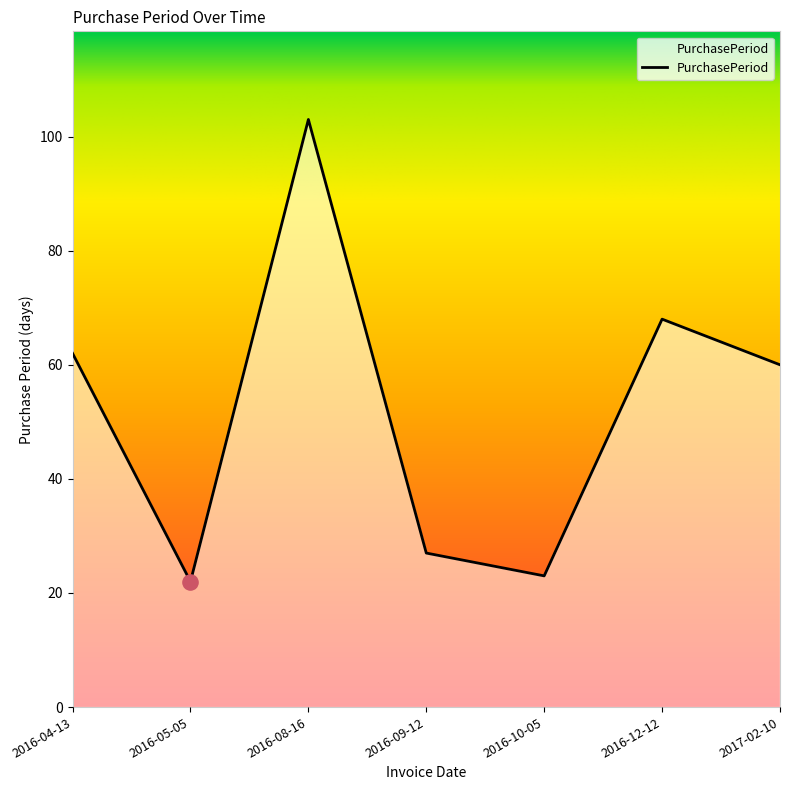

What is the change in value from 2016-04-13 to 2017-02-10?

-2